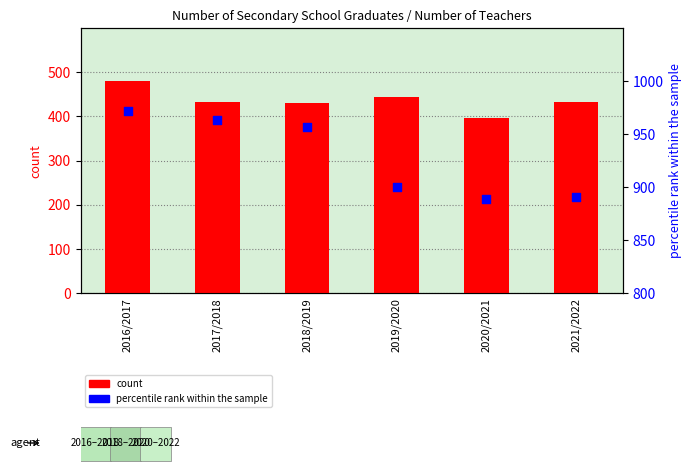

Is the value of count at 2018/2019 greater than the value of percentile rank within the sample at 2018/2019?

No